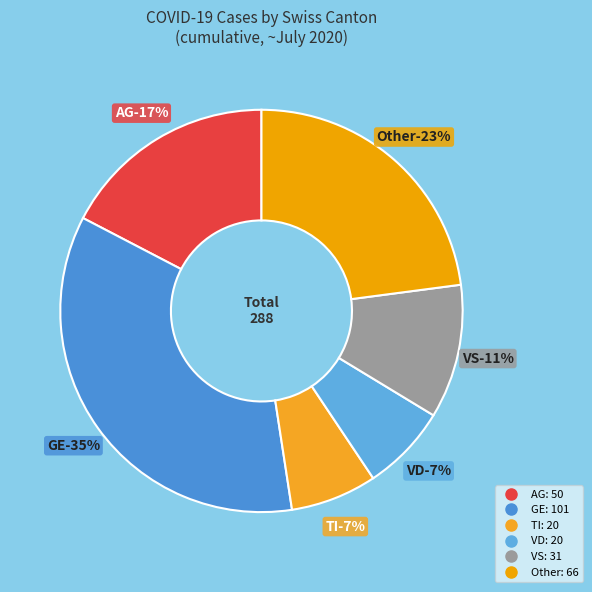

Is AG the majority of the pie?

No